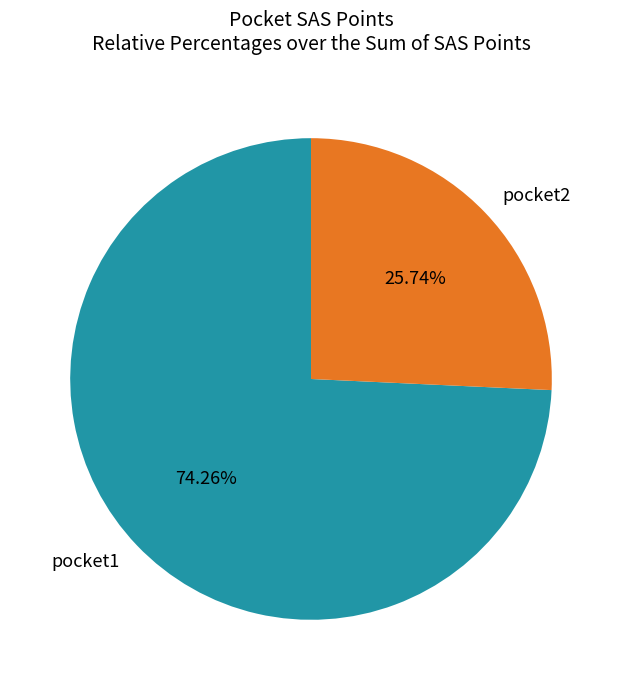

Does pocket1 represent more than half of the total?

Yes